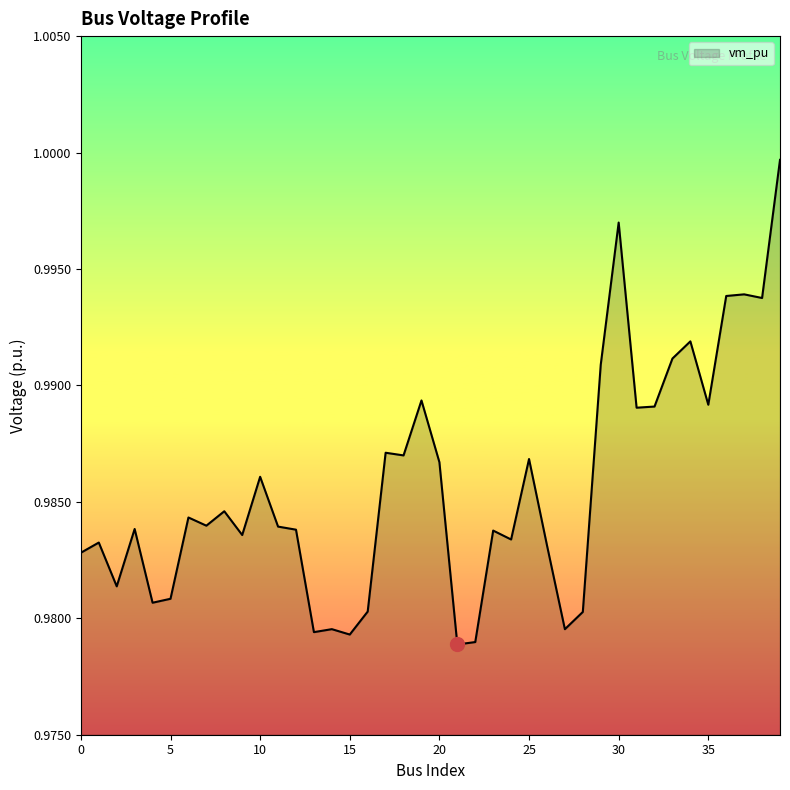

What is the smallest value displayed?

1.0